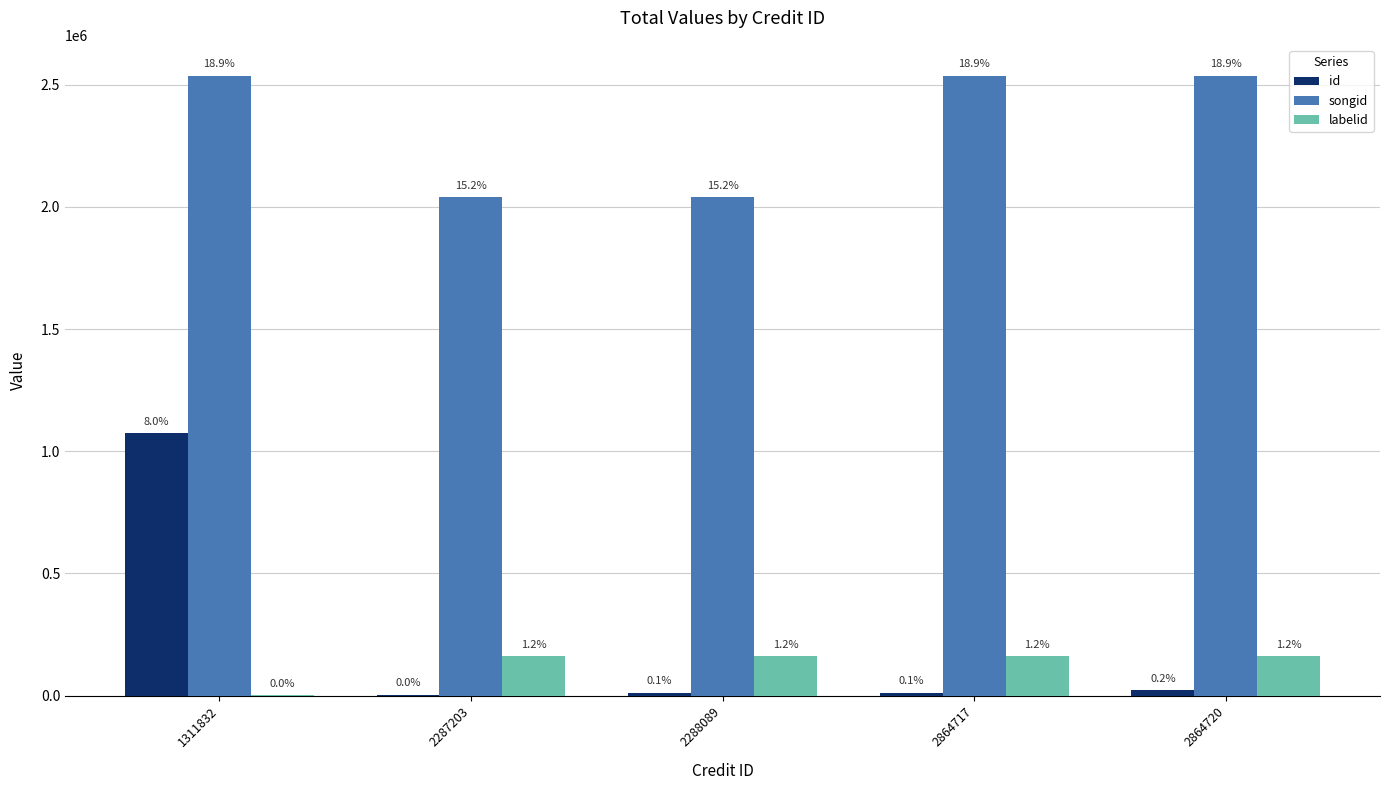

What is the maximum value shown in the chart?

2536719